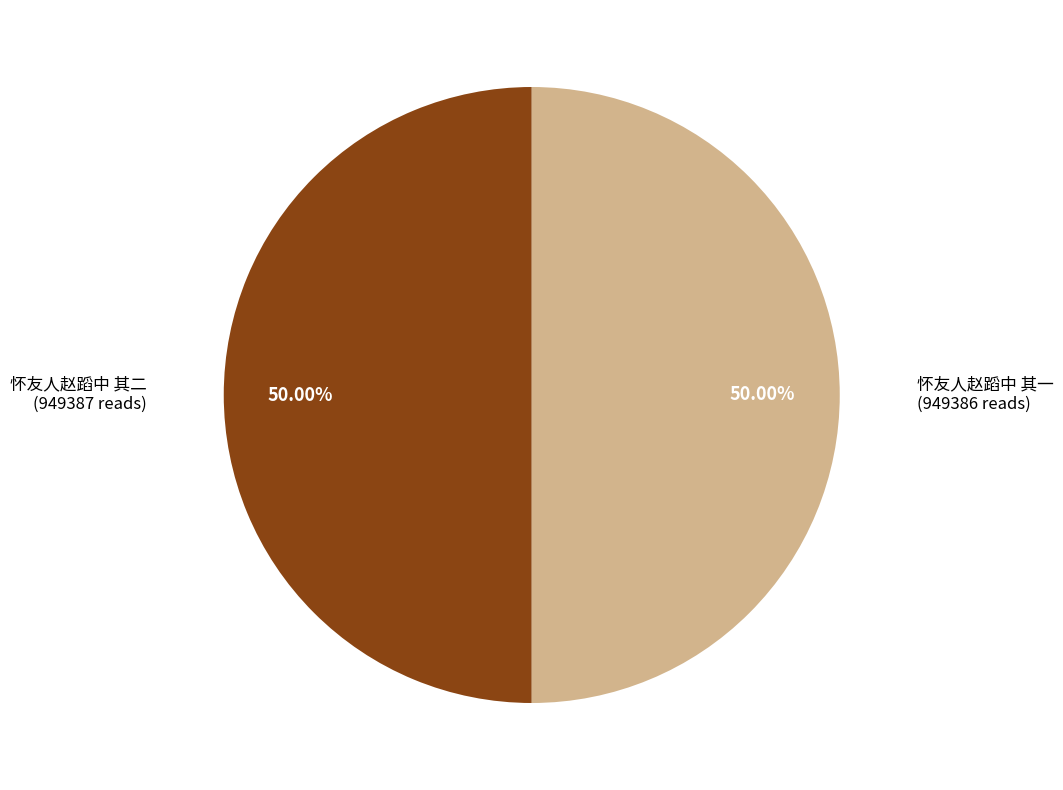

What percentage is the 怀友人赵蹈中 其一 slice, to the nearest percent?

50%